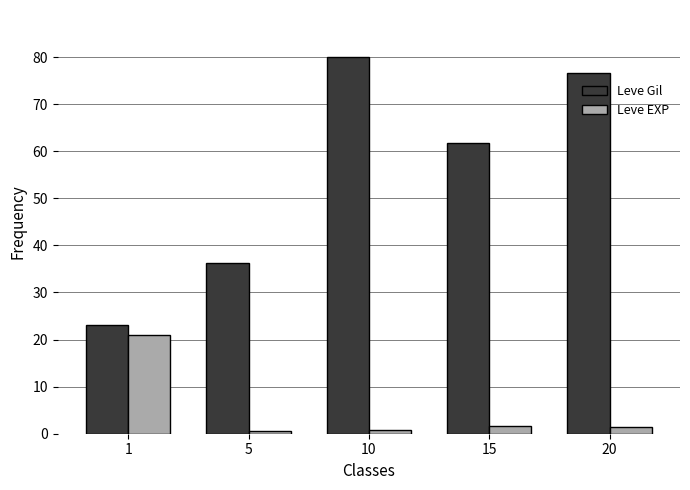

How many bars are there in each group?

2